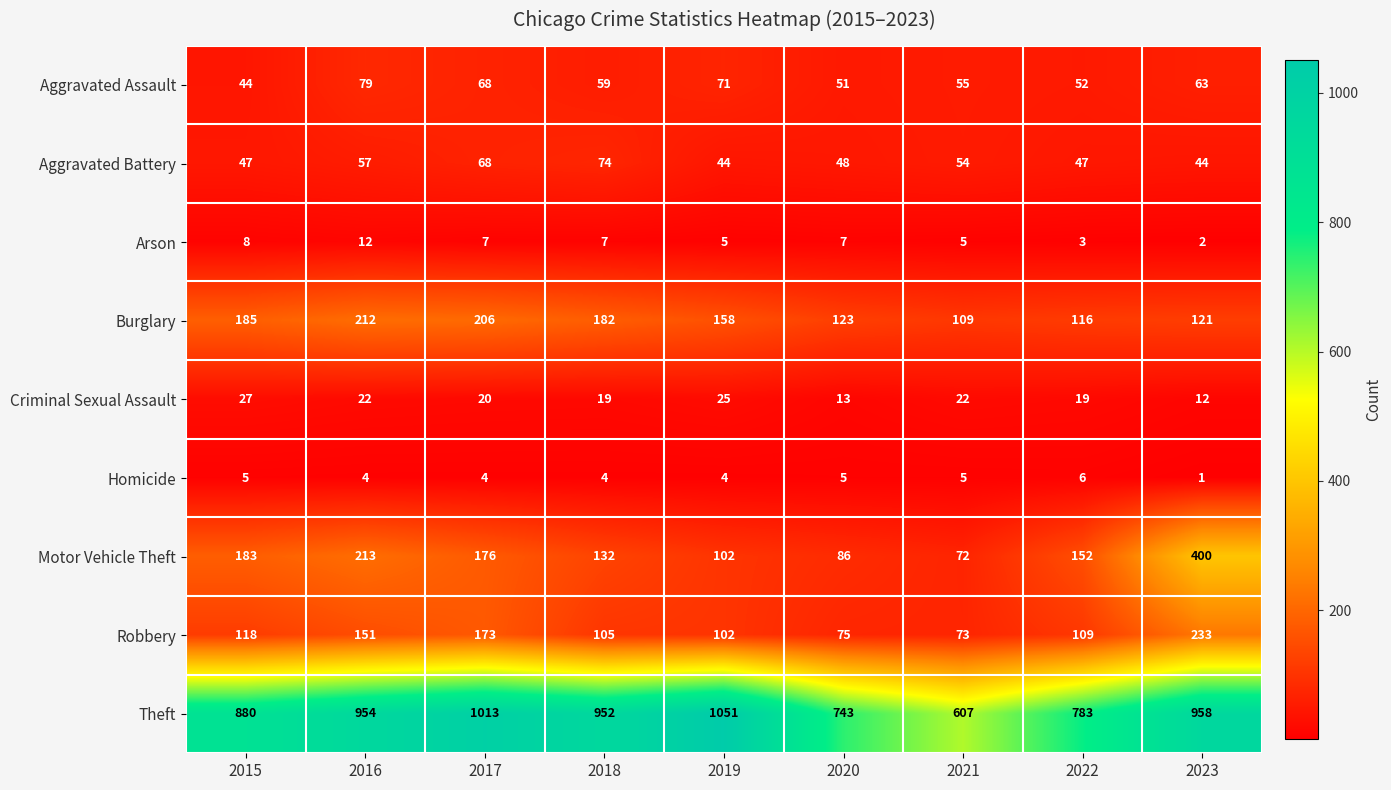

What is the difference between the Criminal Sexual Assault values at 2021 and 2019?

3